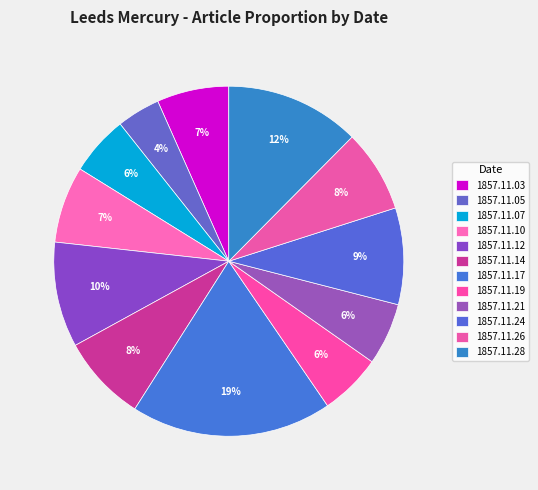

Which slice is the smallest?

1857.11.05